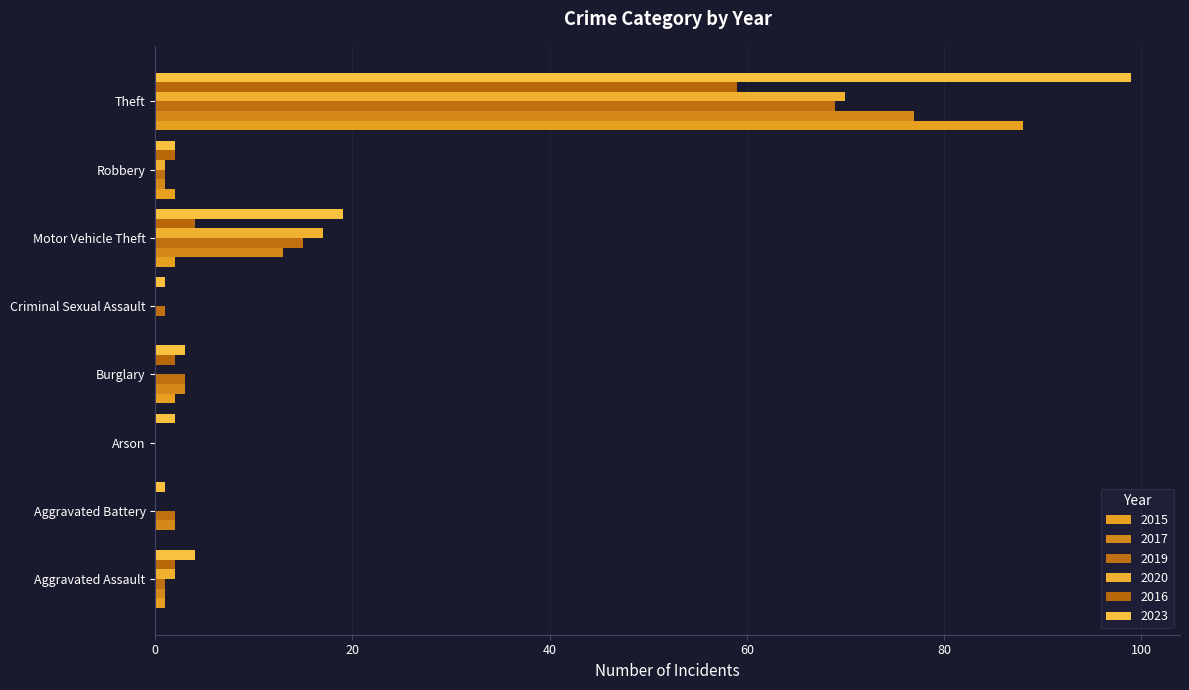

How many series are shown in this chart?

6